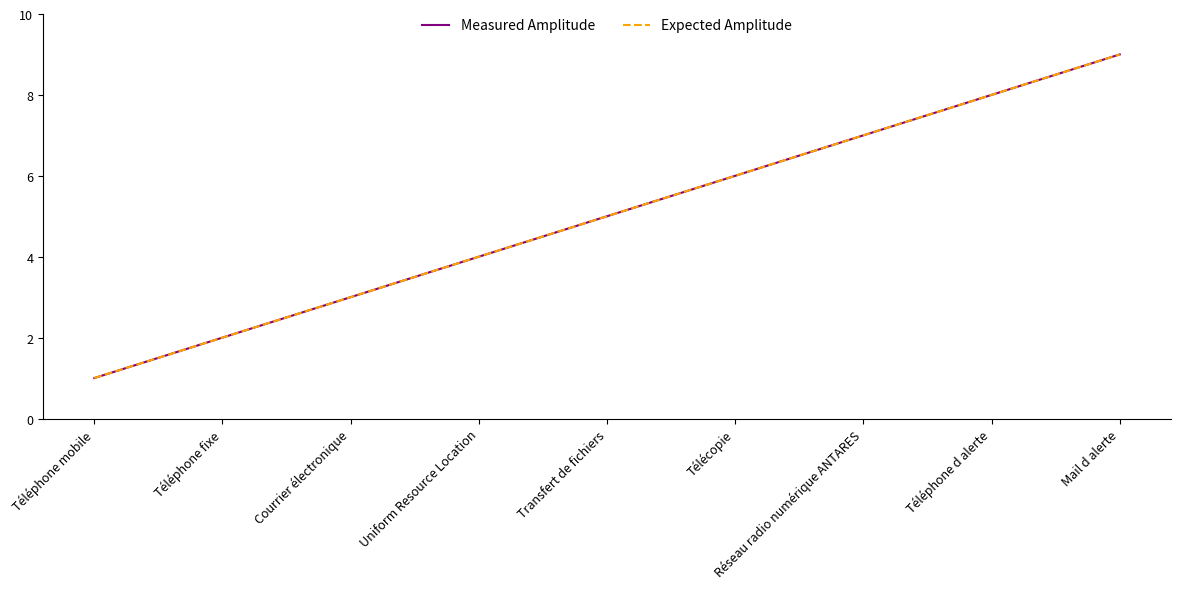

What is the difference between the Measured Amplitude values at Téléphone fixe and Téléphone mobile?

1